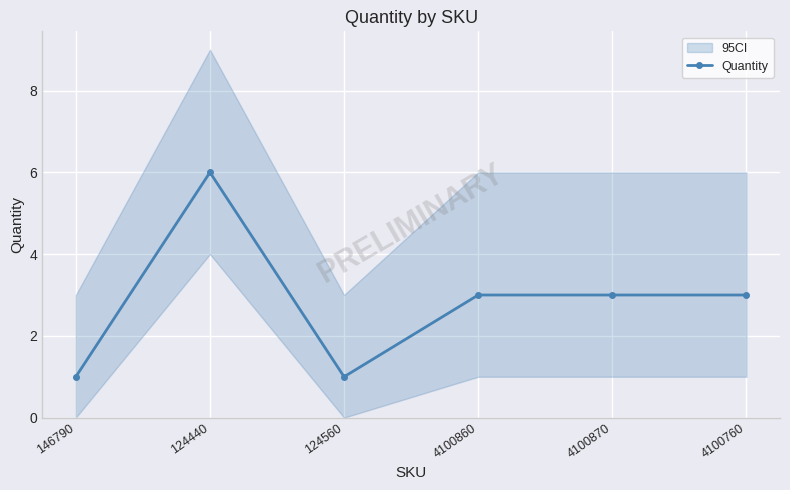

At which label does the data first exceed 3?

124440